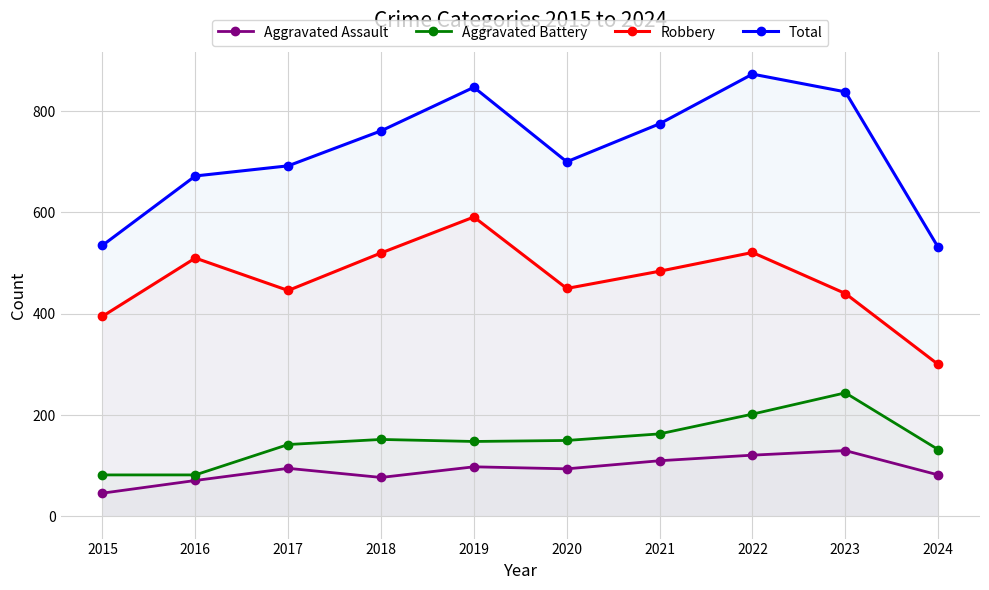

Rank the series by their maximum value, from lowest to highest.

Aggravated Assault, Aggravated Battery, Robbery, Total